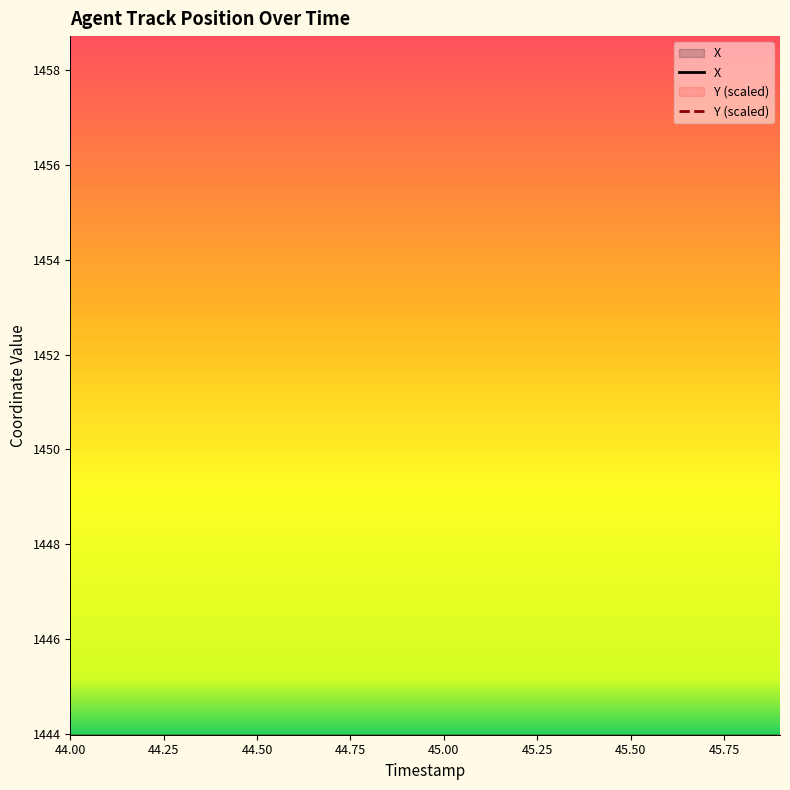

What position from the right is 44.4?

16